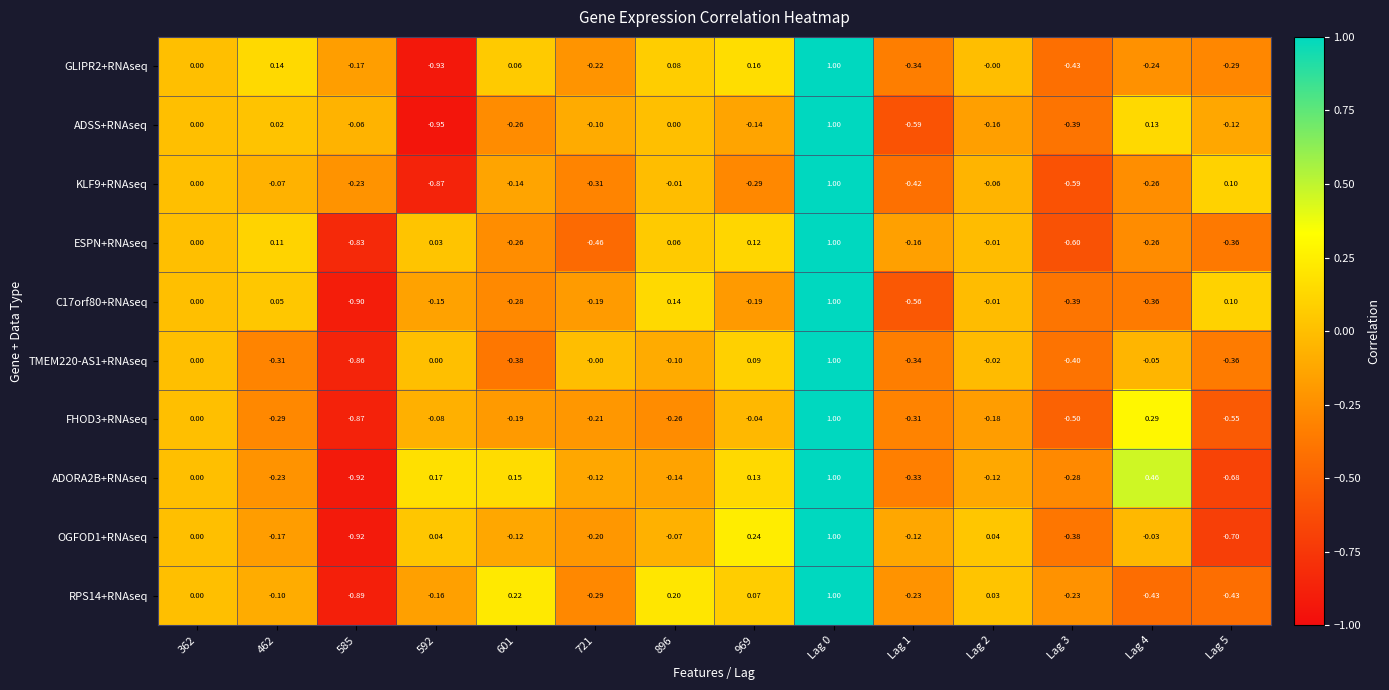

Is the value of ADSS+RNAseq at 585 greater than the value of RPS14+RNAseq at Lag 0?

No